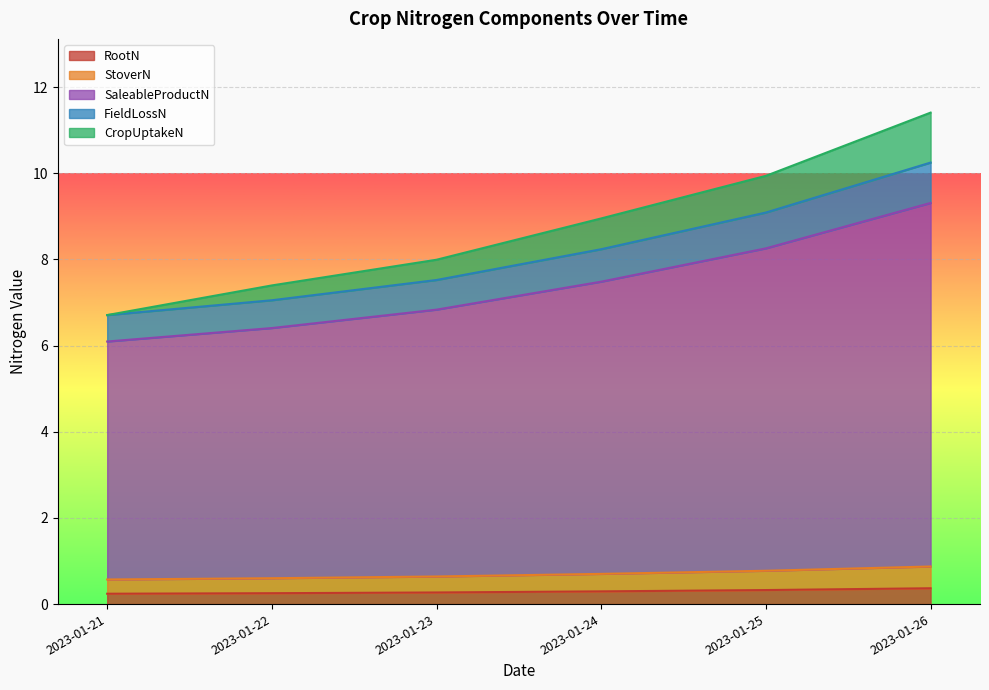

Is the value of CropUptakeN at 2023-01-21 greater than the value of SaleableProductN at 2023-01-24?

No